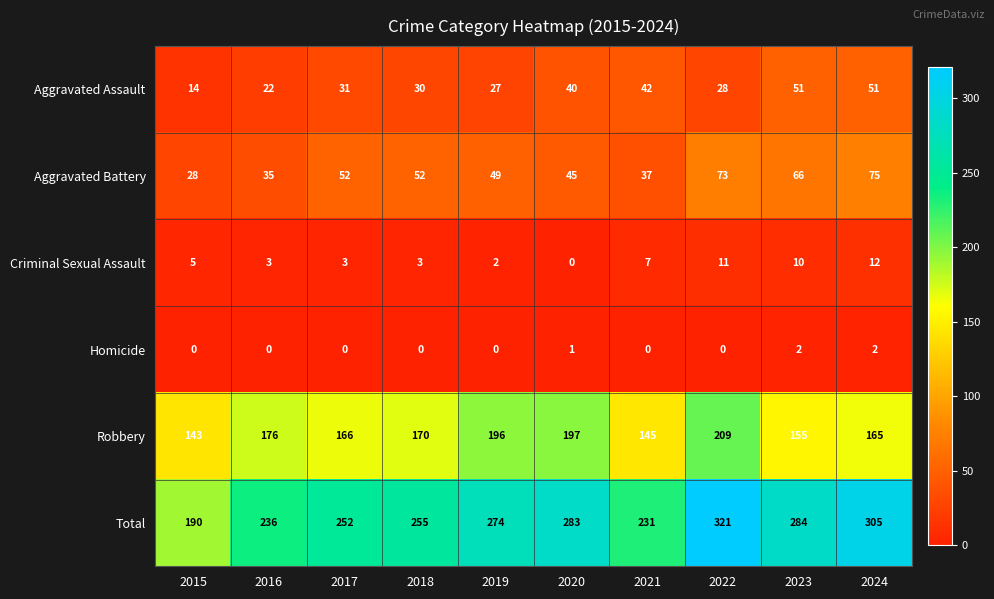

At 2022, list the series in order from largest to smallest.

Total, Robbery, Aggravated Battery, Aggravated Assault, Criminal Sexual Assault, Homicide